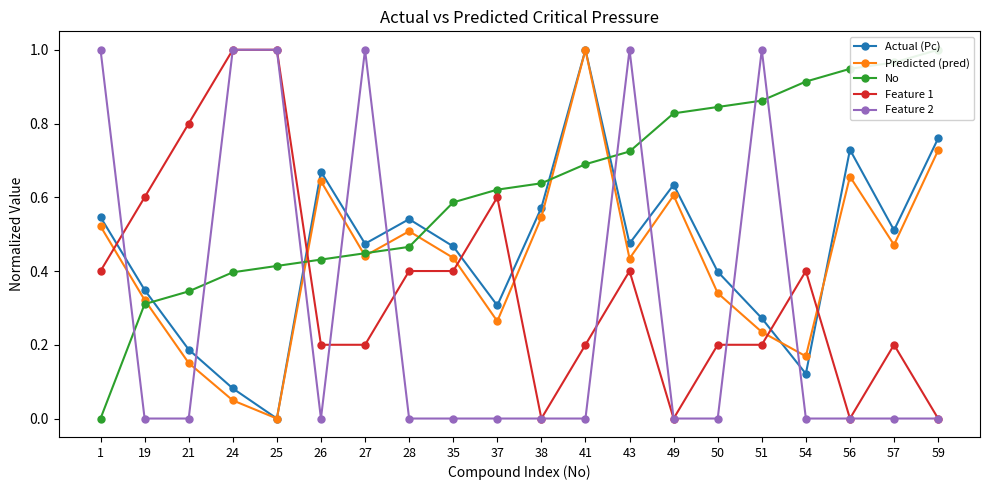

At how many categories does at least one series exceed 0?

20